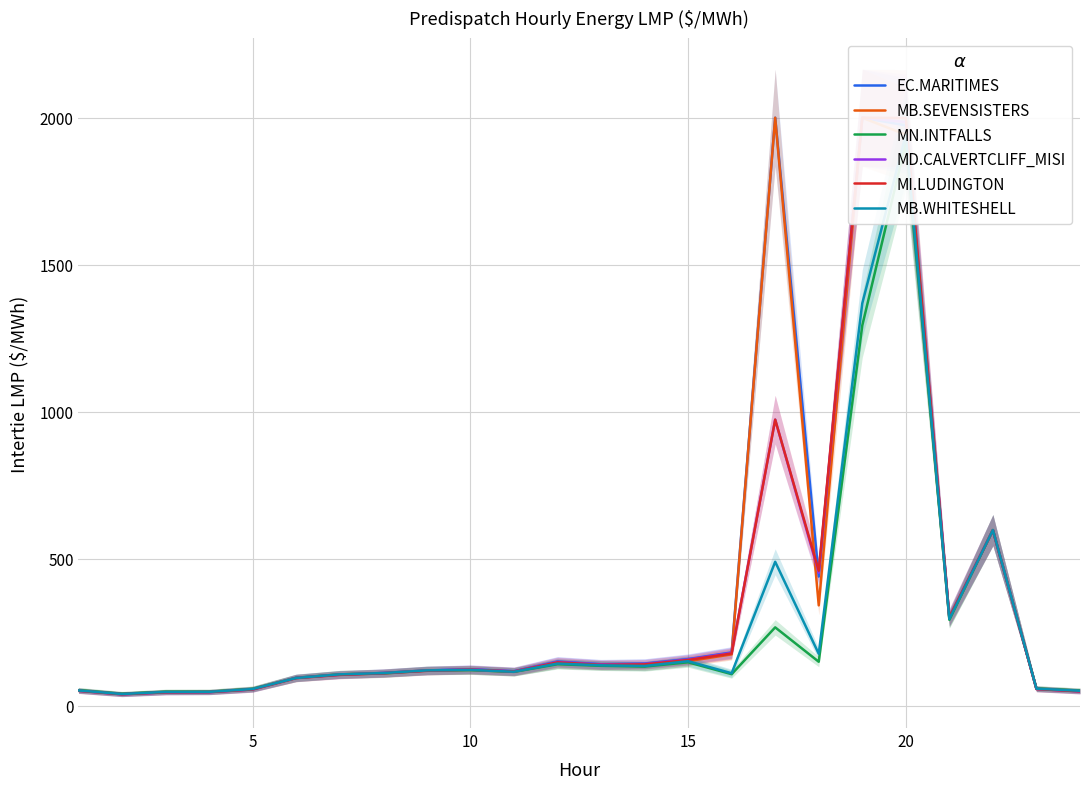

Between 10 and 15, which series saw the biggest shift?

EC.MARITIMES